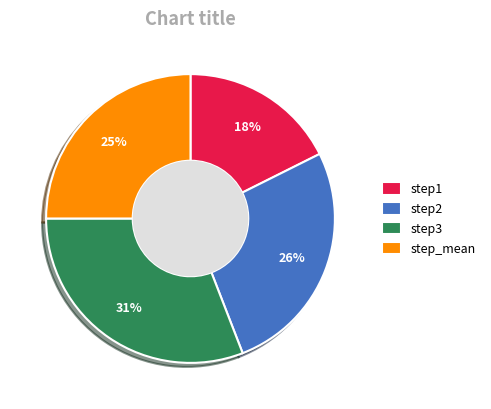

What is the smallest slice in the pie chart?

step1